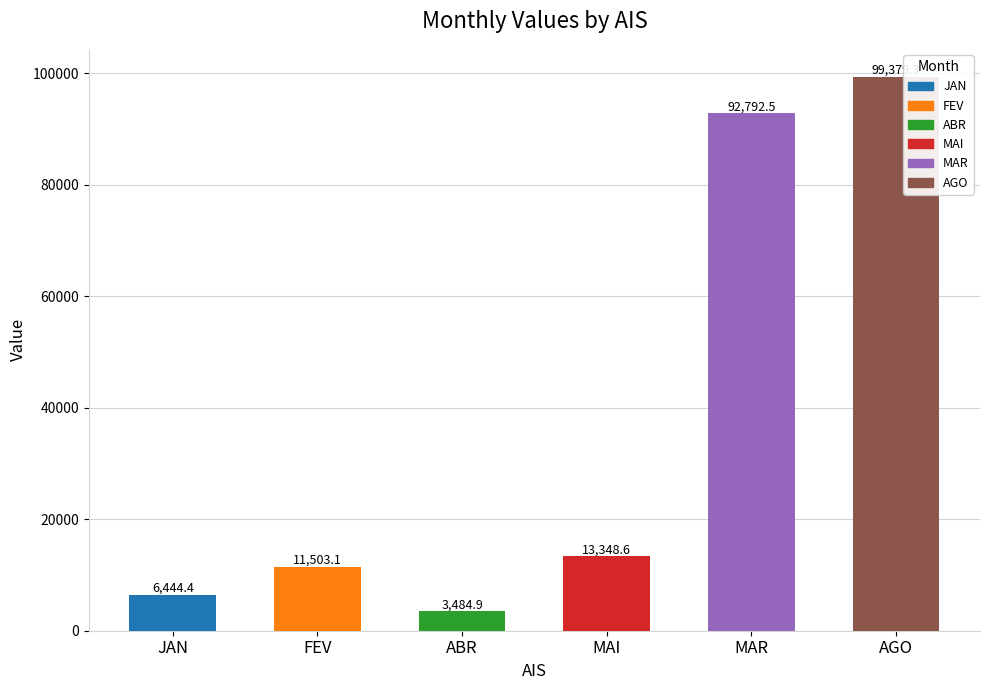

Between FEV and JAN, which is larger?

FEV